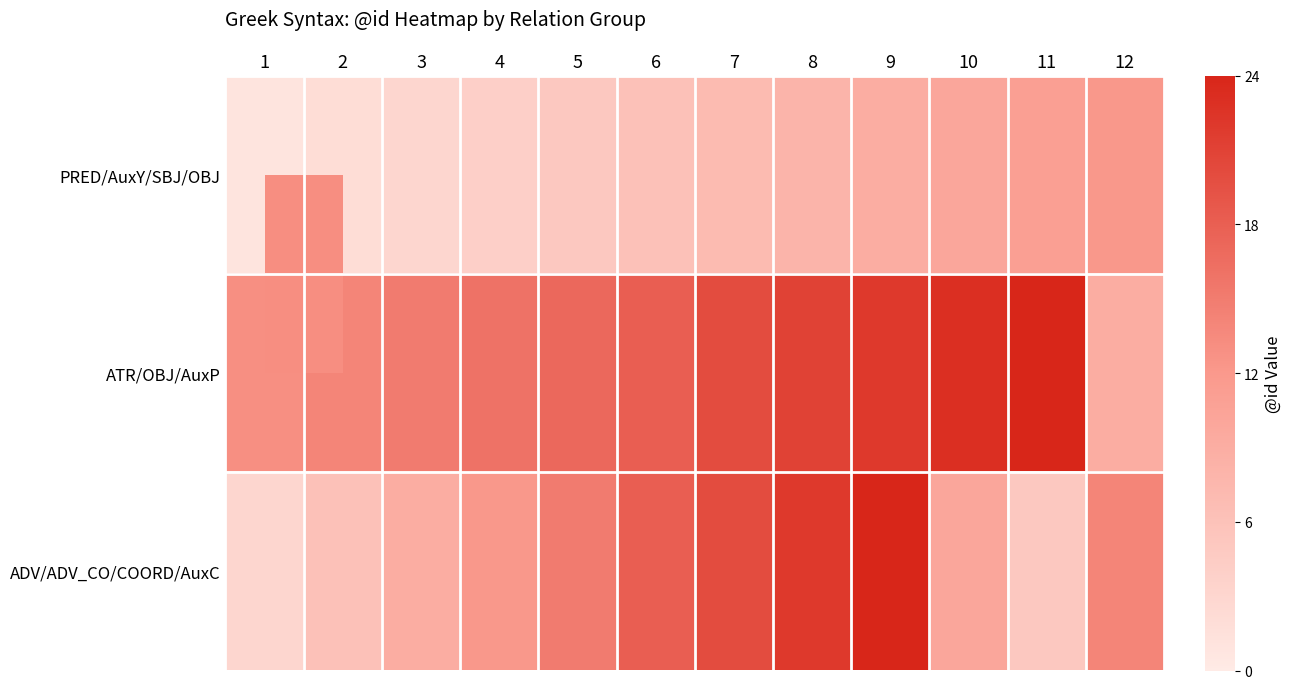

Which series has the largest total across all categories?

ATR/OBJ/AuxP